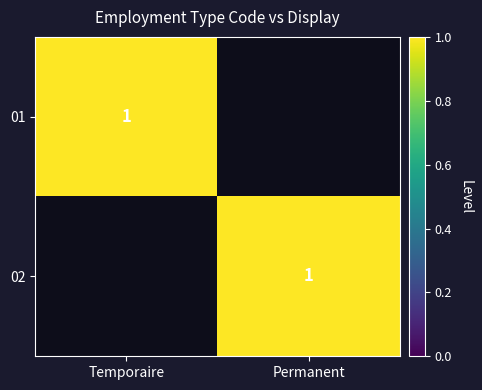

The 01 series shows 2 at Temporaire. True or false?

False